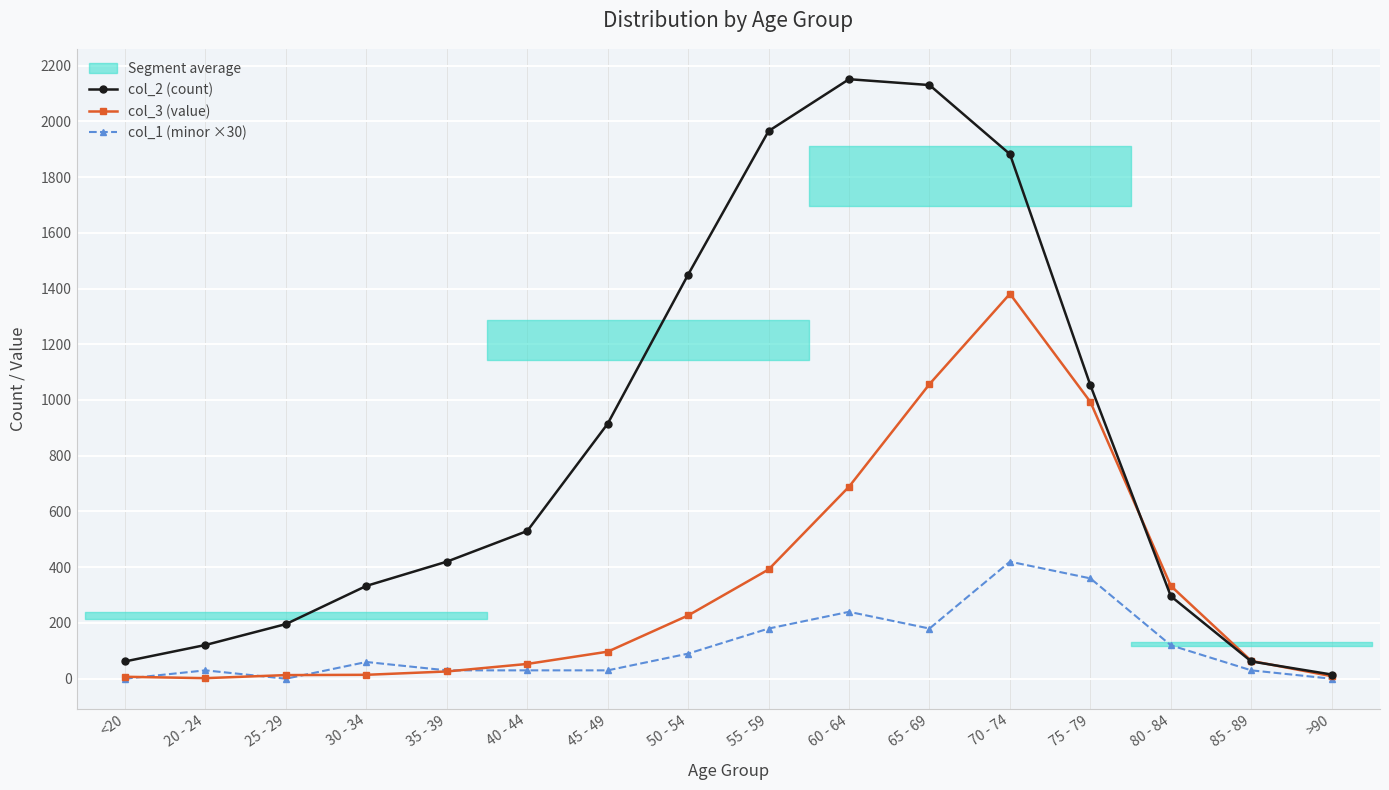

What is the sum of the col_2 (count) values at 35 - 39 and 30 - 34?

753